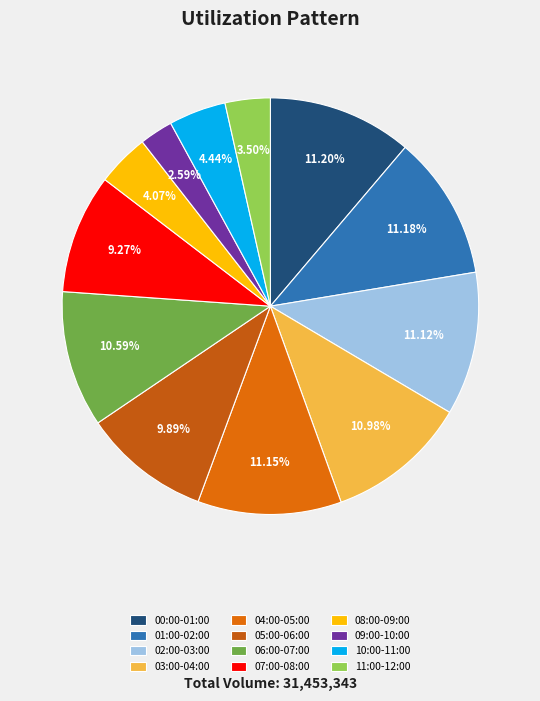

Does 02:00-03:00 represent more than half of the total?

No